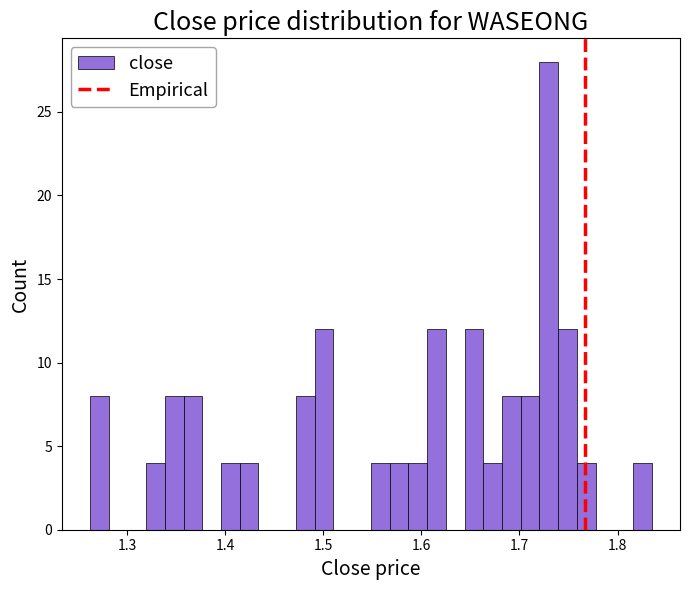

Around what value on the x-axis is the tallest bar? Give the approximate position of its centre, as read against the axis.

1.73